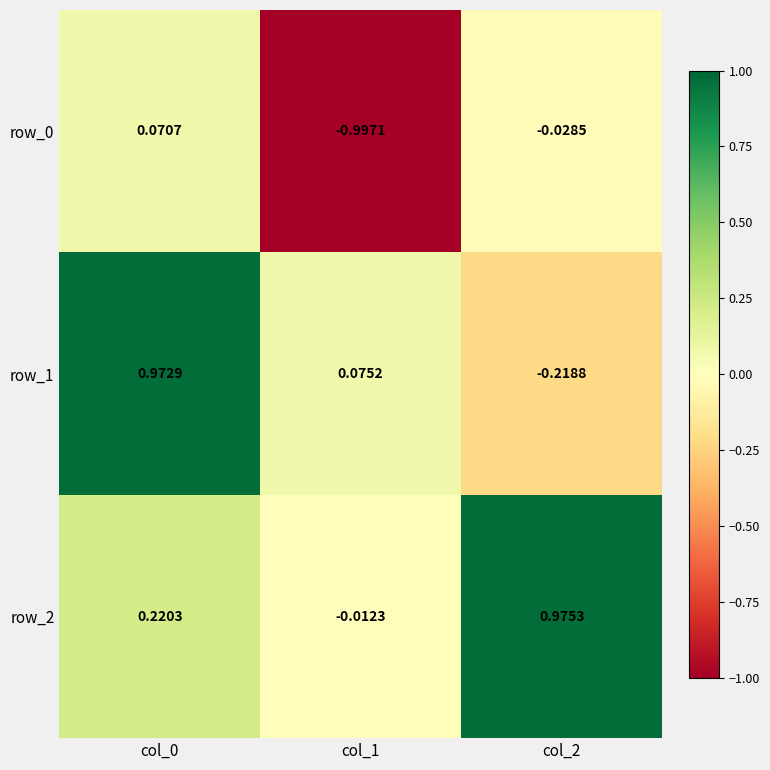

Is the value of row_2 at col_0 greater than the value of row_0 at col_1?

Yes